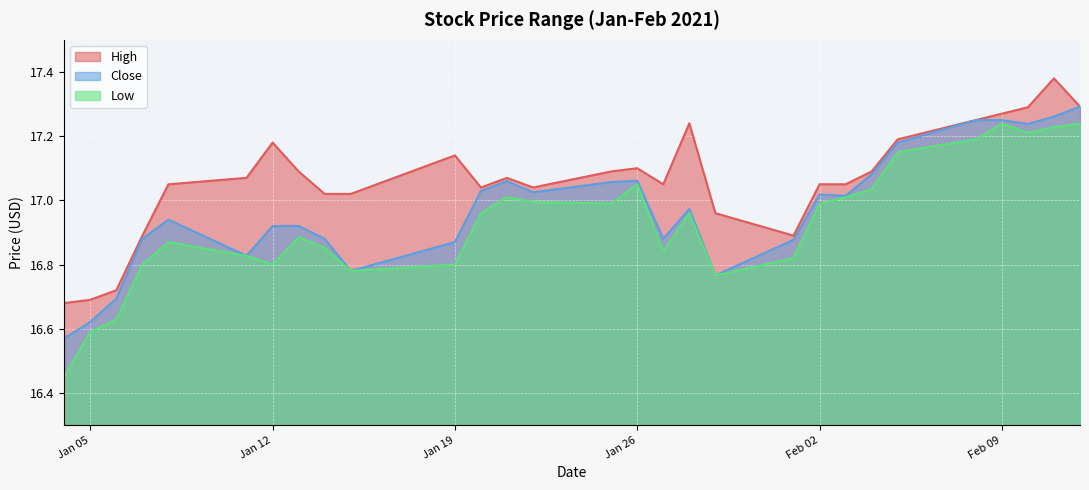

Read the Low value at 2021-02-03.

17.0